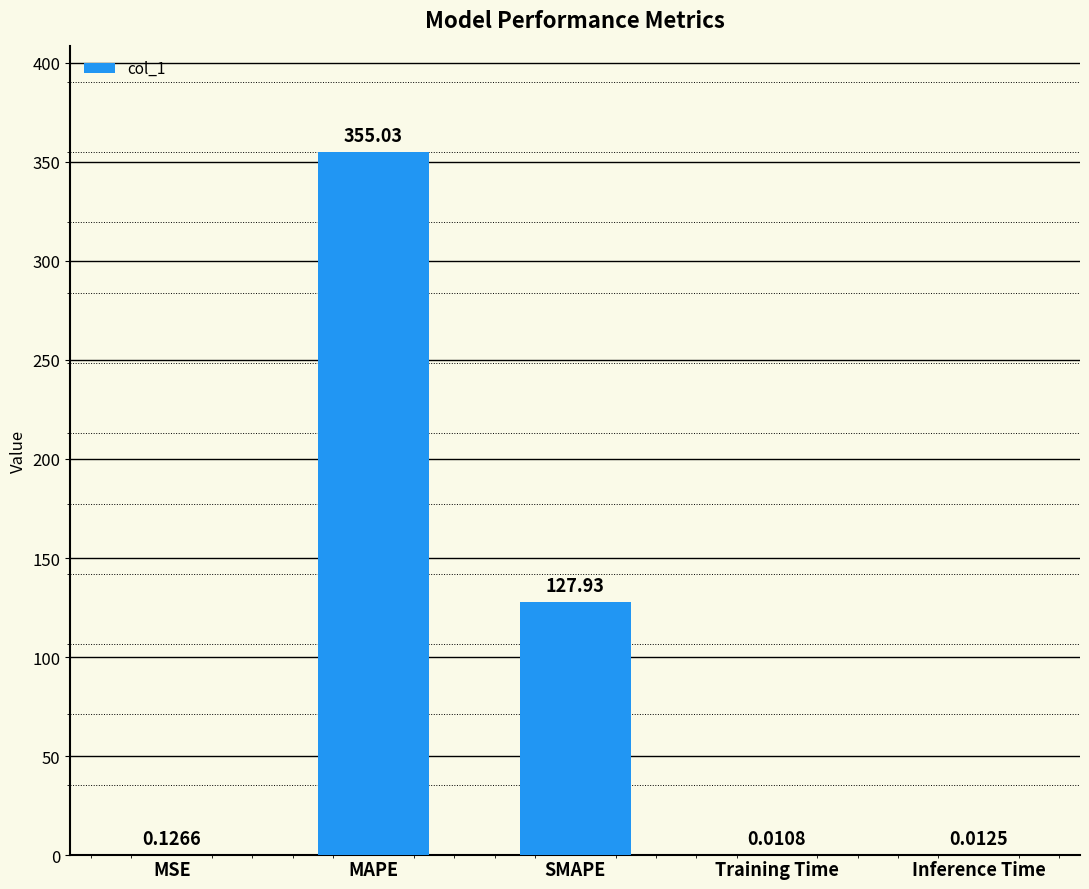

What is the sum of the values at Training Time and MAPE?

355.0